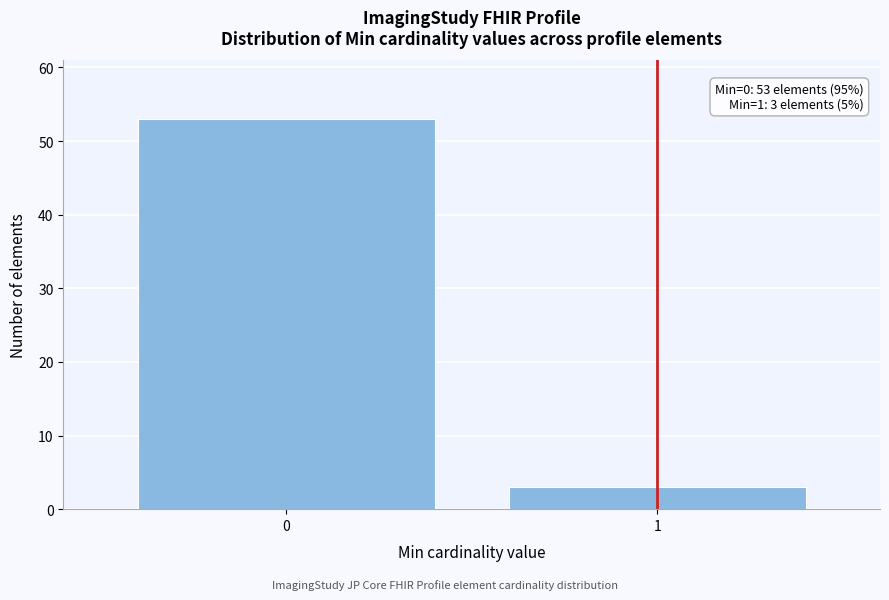

Reading left to right, transcribe all the data shown in this chart.

0=53	1=3